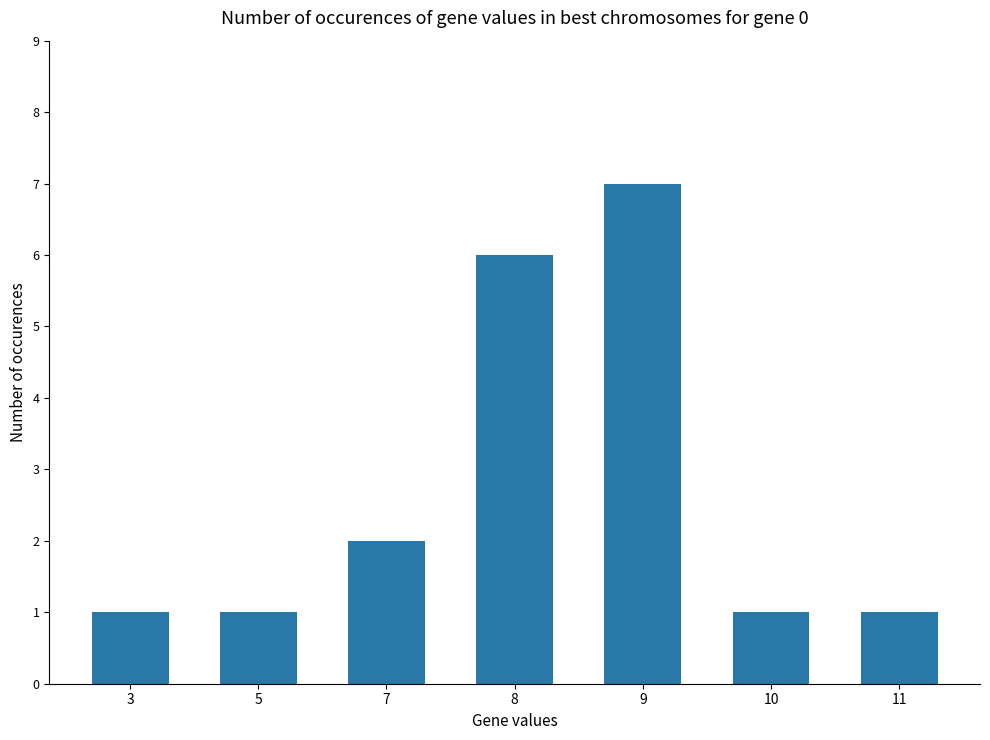

At which category does the chart reach its peak across all series?

9